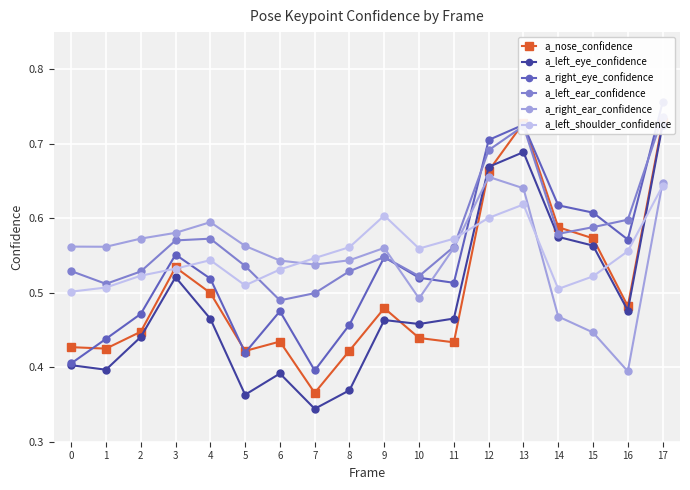

Which series ends up on top after the final intersection of a_left_ear_confidence and a_right_ear_confidence?

a_left_ear_confidence